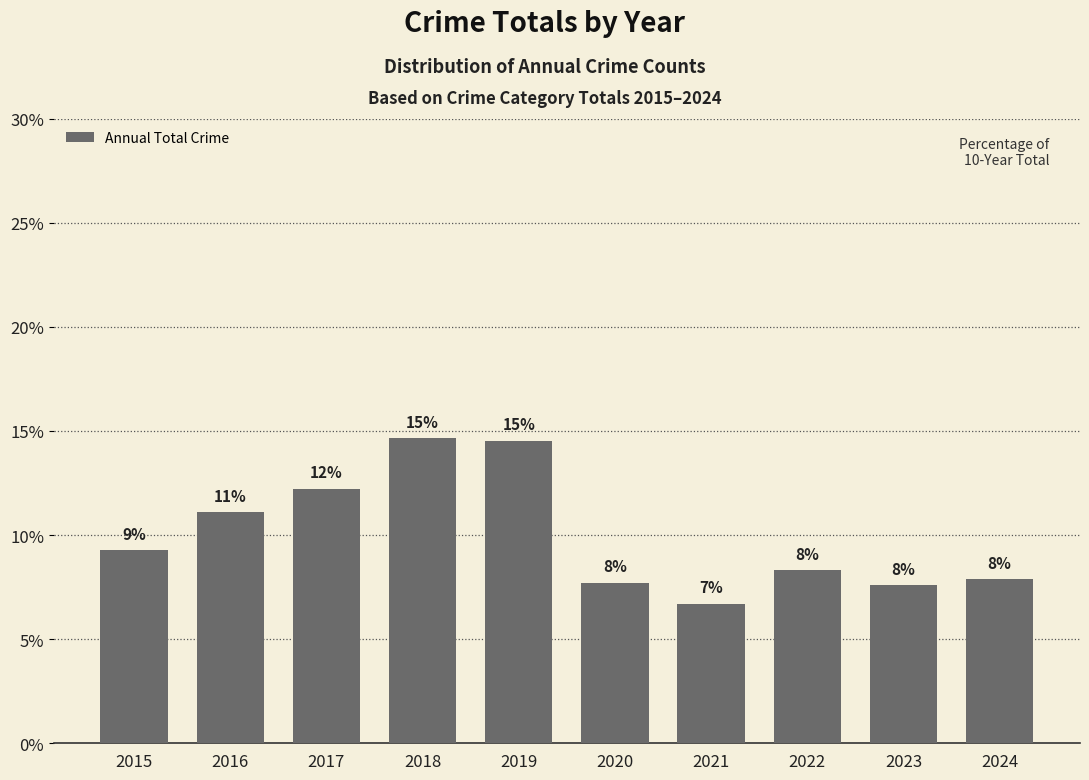

Rank the categories by value from lowest to highest.

2021, 2023, 2020, 2024, 2022, 2015, 2016, 2017, 2019, 2018